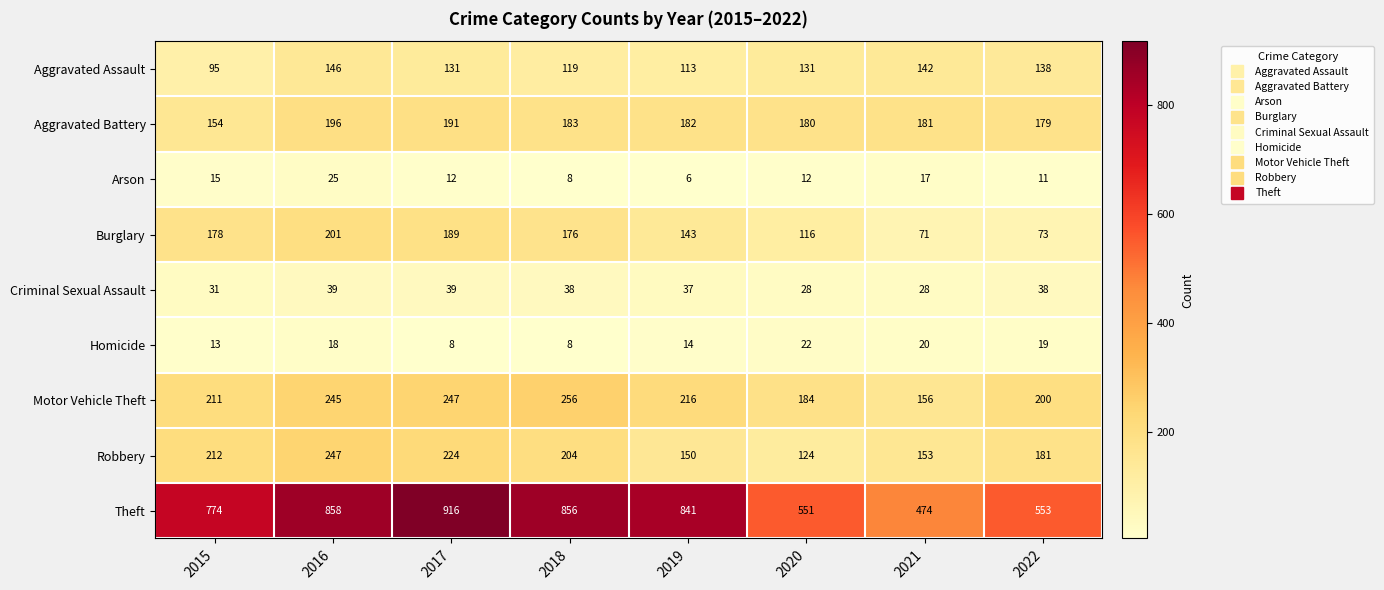

Read the Motor Vehicle Theft value at 2017, to the nearest 5.

245